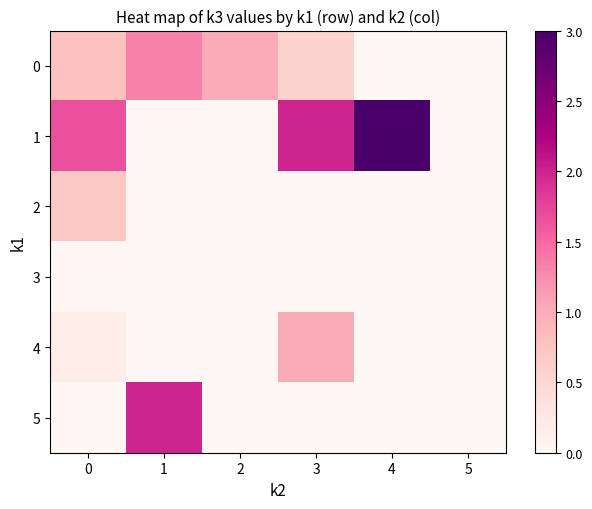

Which category has the lowest value across all series?

4